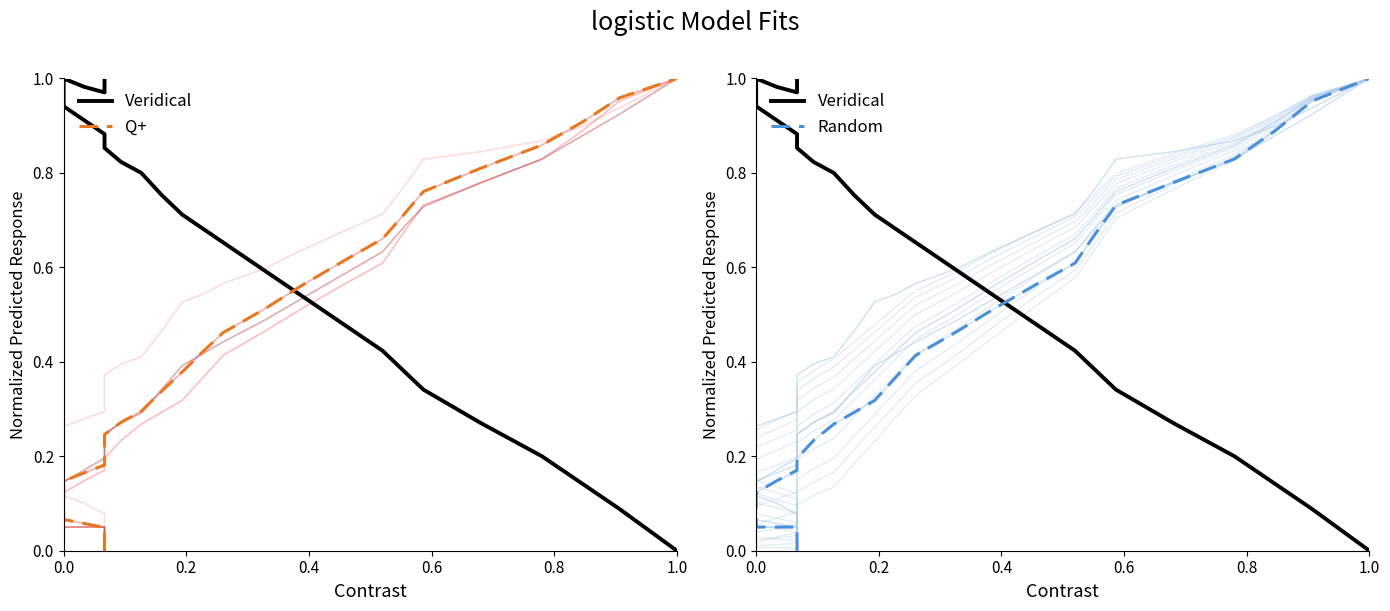

What is the difference between the second highest and minimum values in the Random series?

1.0